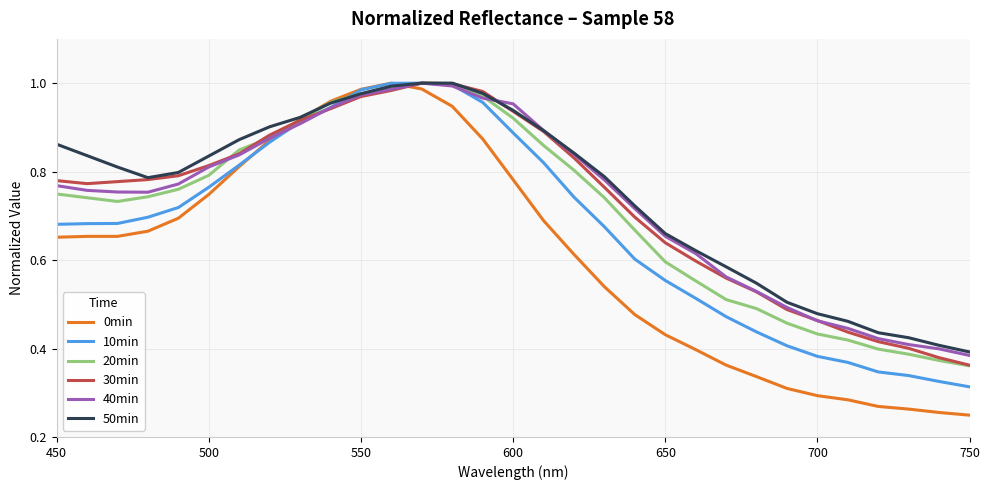

Which series has the largest range (max minus min)?

0min